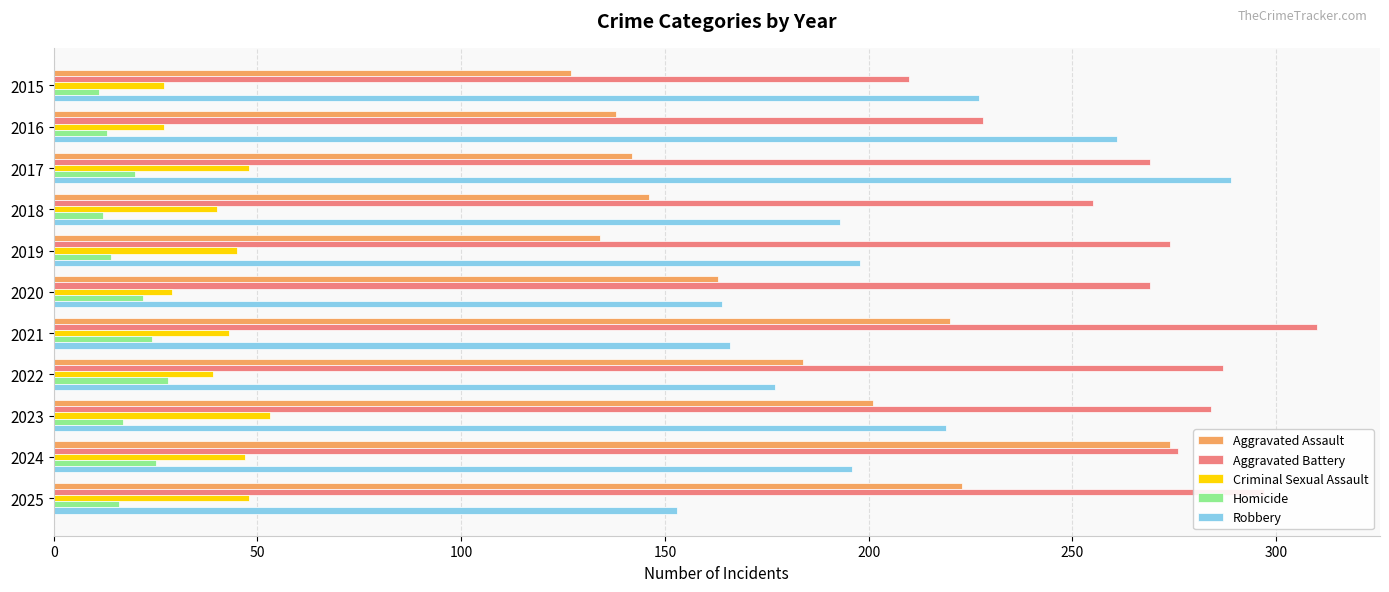

What is the average value of the Aggravated Battery series?

269